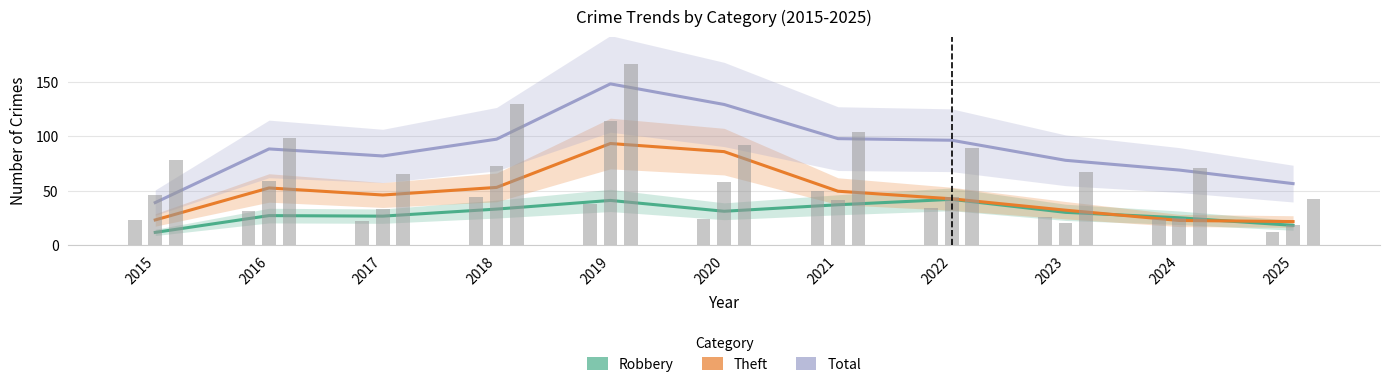

Count the number of data series in this chart.

3